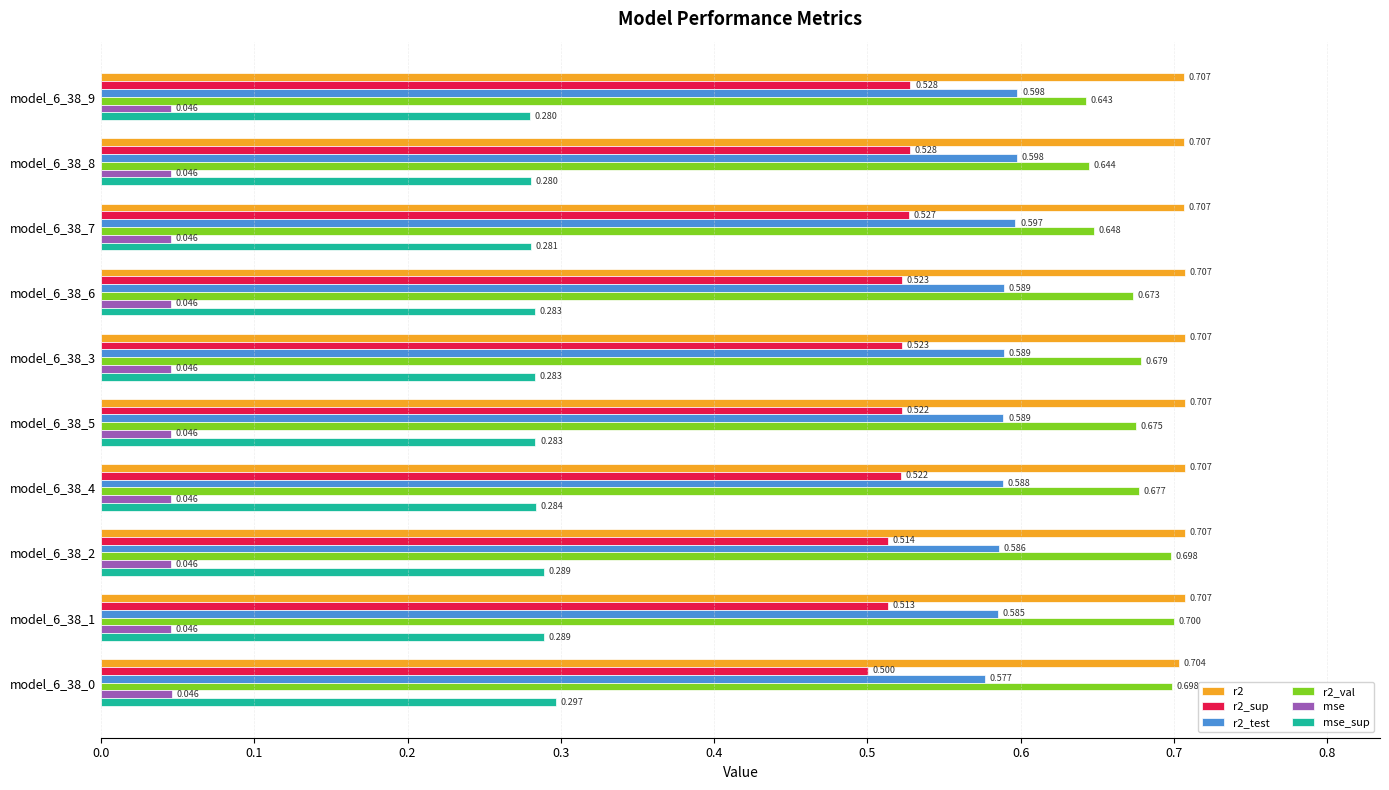

Which series has the largest range (max minus min)?

r2_val